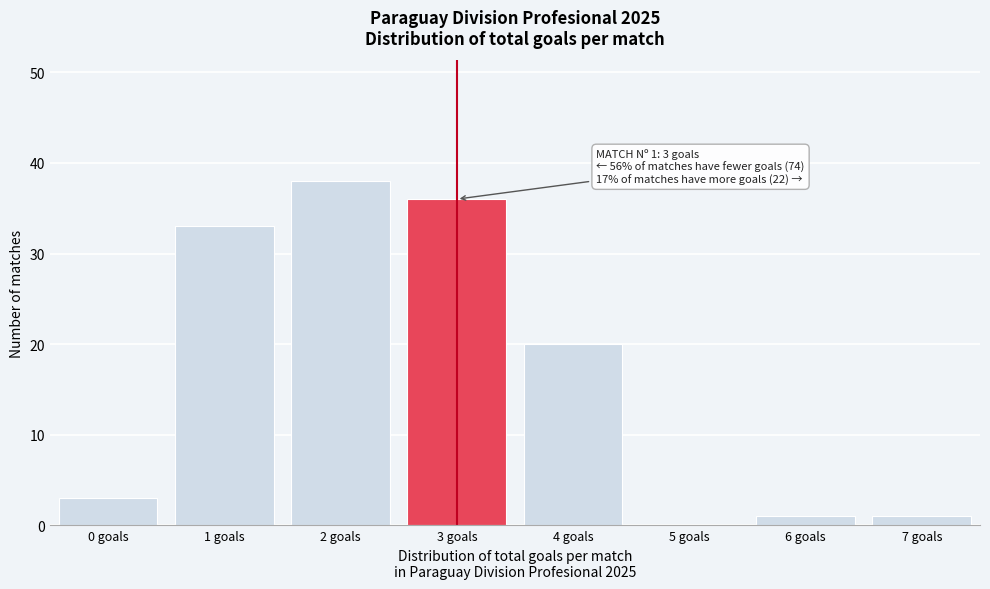

Reading right to left, extract all data points from this chart.

7 goals=1	6 goals=1	5 goals=0	4 goals=20	3 goals=36	2 goals=38	1 goals=33	0 goals=3